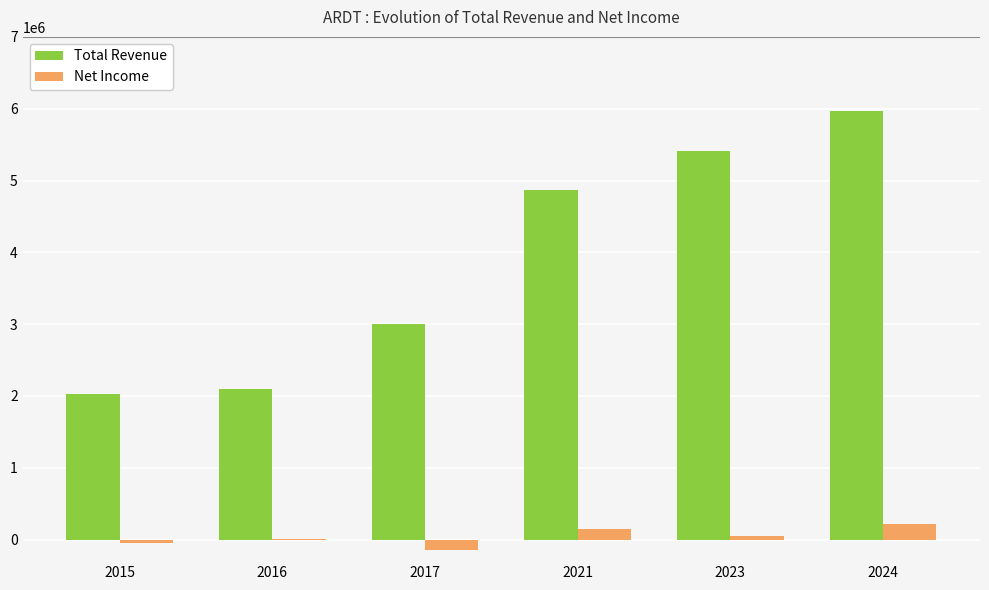

What is the greatest value displayed?

5966100